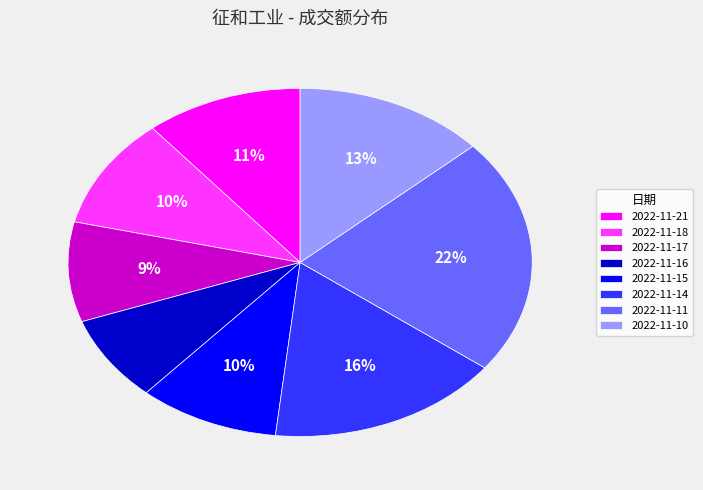

What percentage is the 2022-11-11 slice, to the nearest percent?

22%